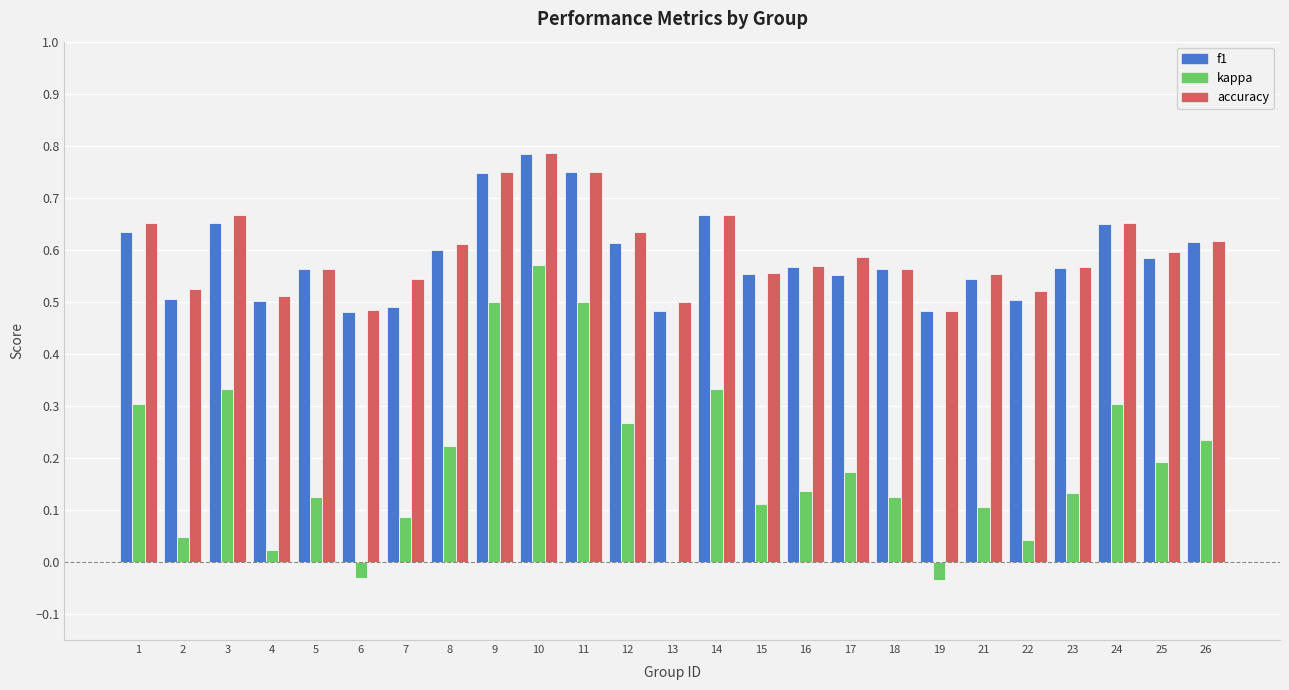

Which series changed the most between 7 and 8?

kappa